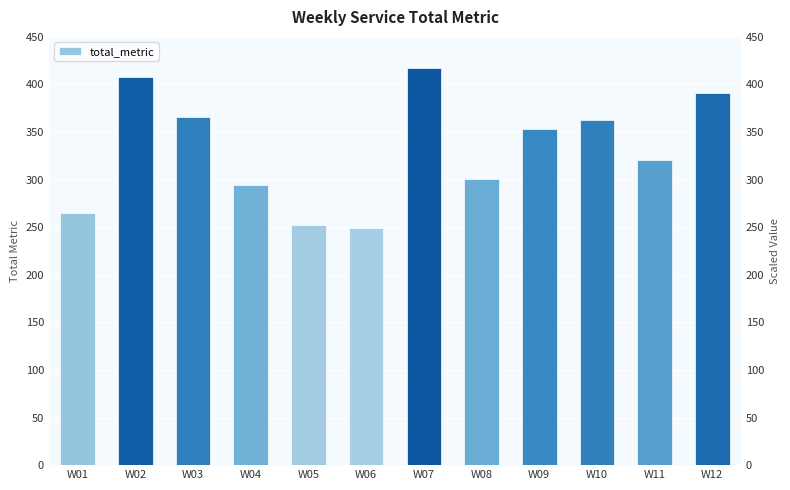

Are the bars horizontal?

No